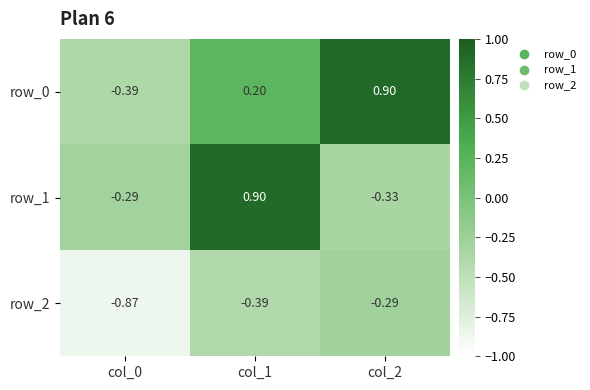

Is the value of row_1 at col_2 greater than the value of row_0 at col_2?

No